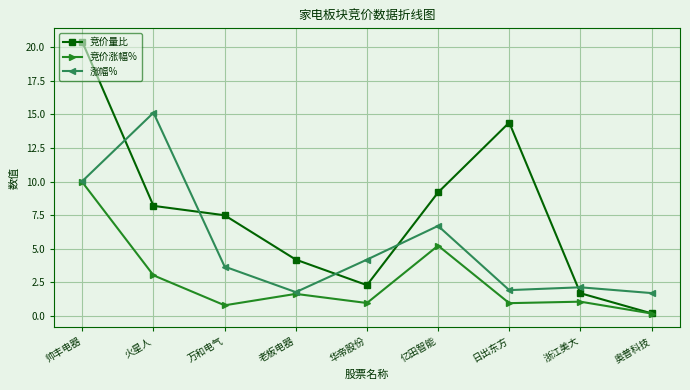

What is the minimum value for 竞价涨幅%?

0.2